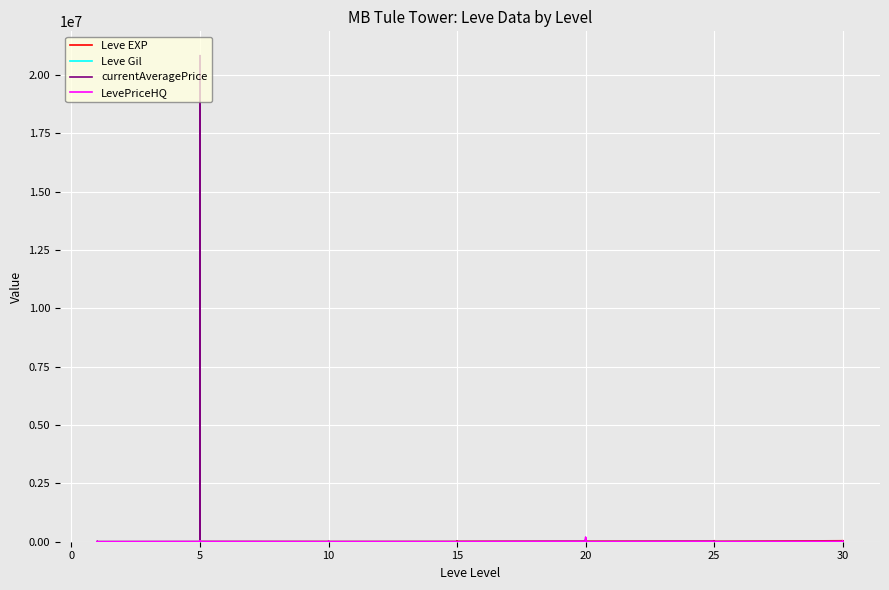

Between which two adjacent categories do currentAveragePrice and Leve Gil first intersect?

10 and 15